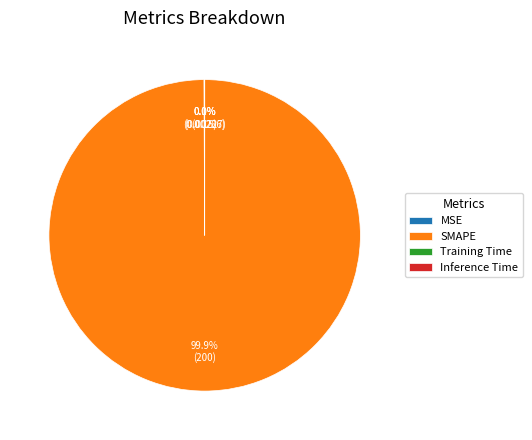

Which slice is the largest?

SMAPE